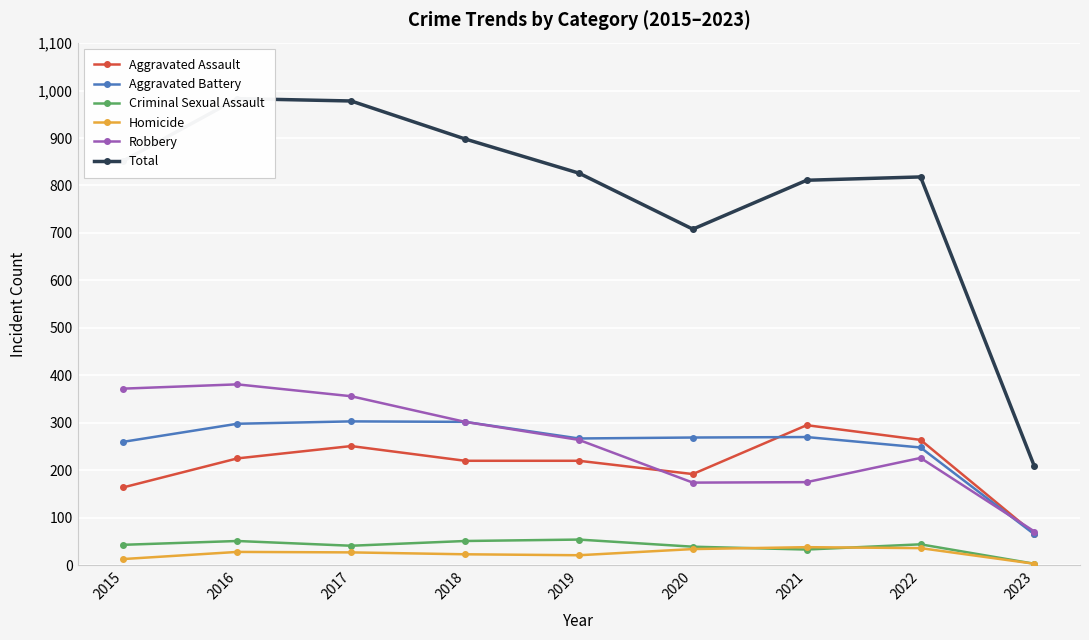

True or false: Total and Aggravated Assault cross at least once.

False